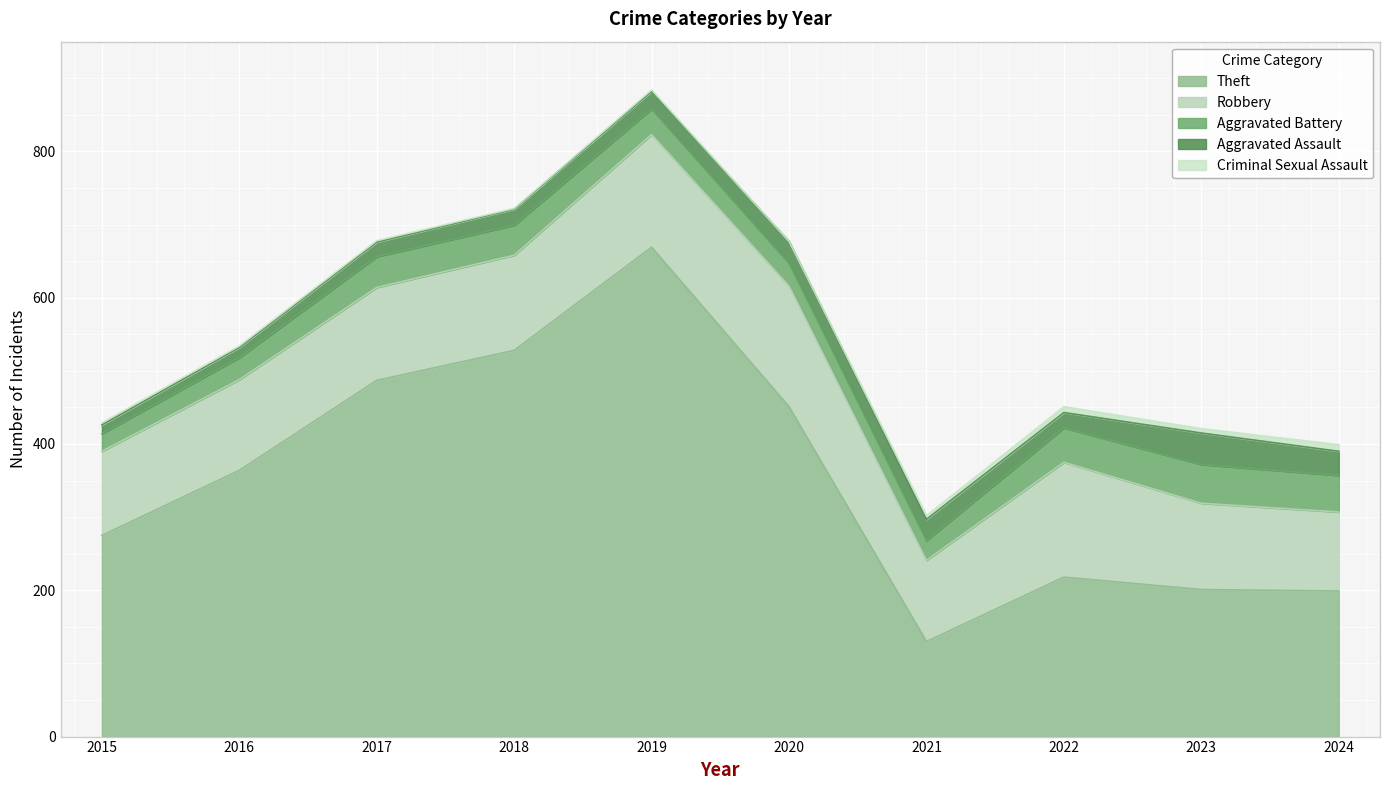

Rank the series at 2022 from lowest to highest value.

Criminal Sexual Assault, Aggravated Assault, Aggravated Battery, Robbery, Theft